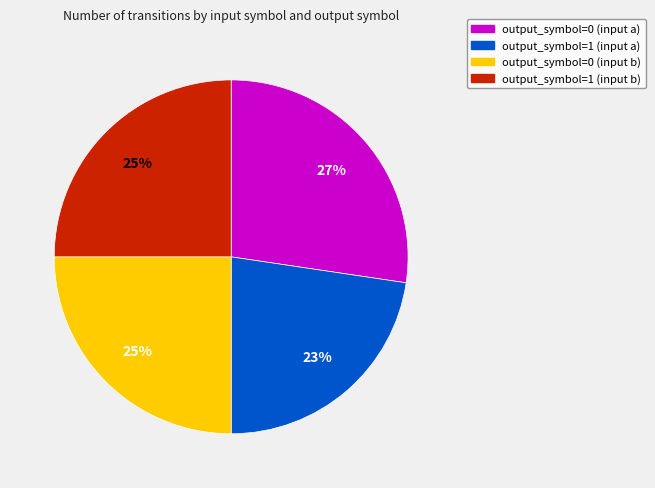

Does output_symbol=0 (input a) account for over 50% of the chart?

No